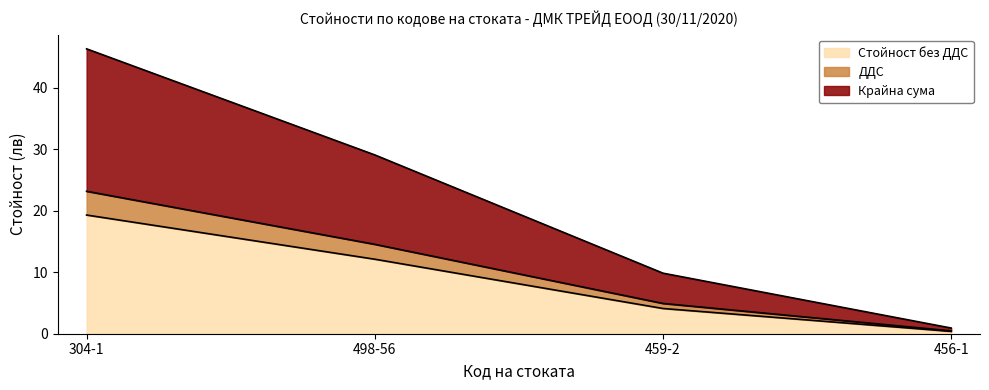

True or false: ДДС and Стойност без ДДС intersect in this chart.

False